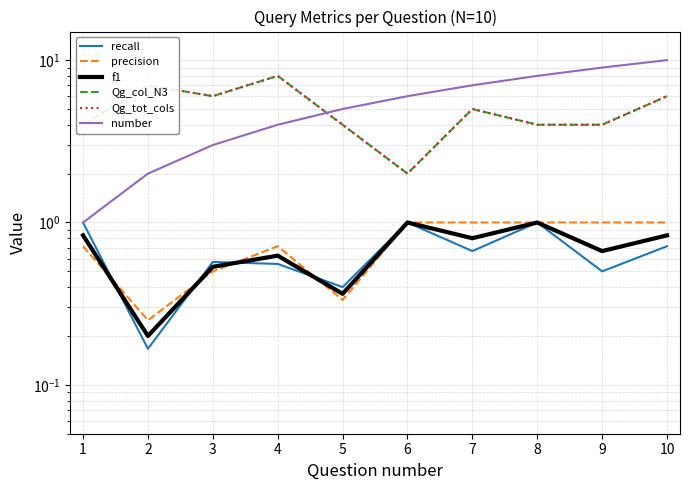

Reading left to right, what are all the values shown in this chart?

recall: 1.0	0.2	0.6	0.6	0.4	1.0	0.7	1.0	0.5	0.7
precision: 0.7	0.2	0.5	0.7	0.3	1.0	1.0	1.0	1.0	1.0
f1: 0.8	0.2	0.5	0.6	0.4	1.0	0.8	1.0	0.7	0.8
Qg_col_N3: 4.0	7.0	6.0	8.0	4.0	2.0	5.0	4.0	4.0	6.0
Qg_tot_cols: 4.0	7.0	6.0	8.0	4.0	2.0	5.0	4.0	4.0	6.0
number: 1.0	2.0	3.0	4.0	5.0	6.0	7.0	8.0	9.0	10.0